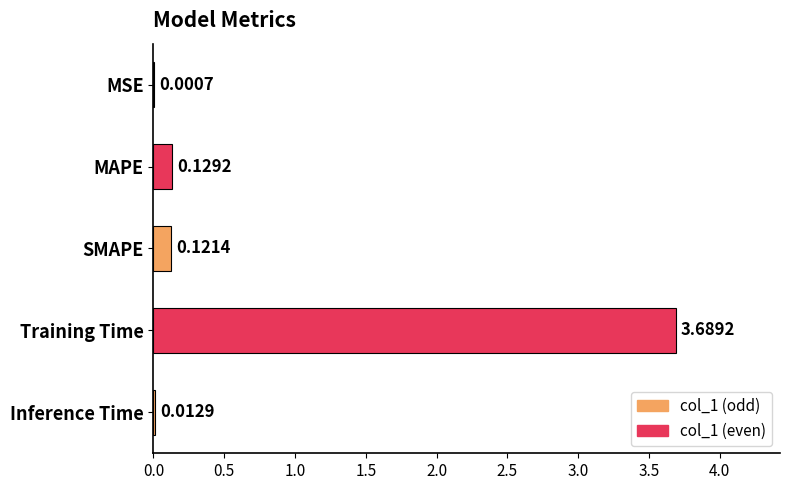

Where is the data nearest to the value 1?

MAPE